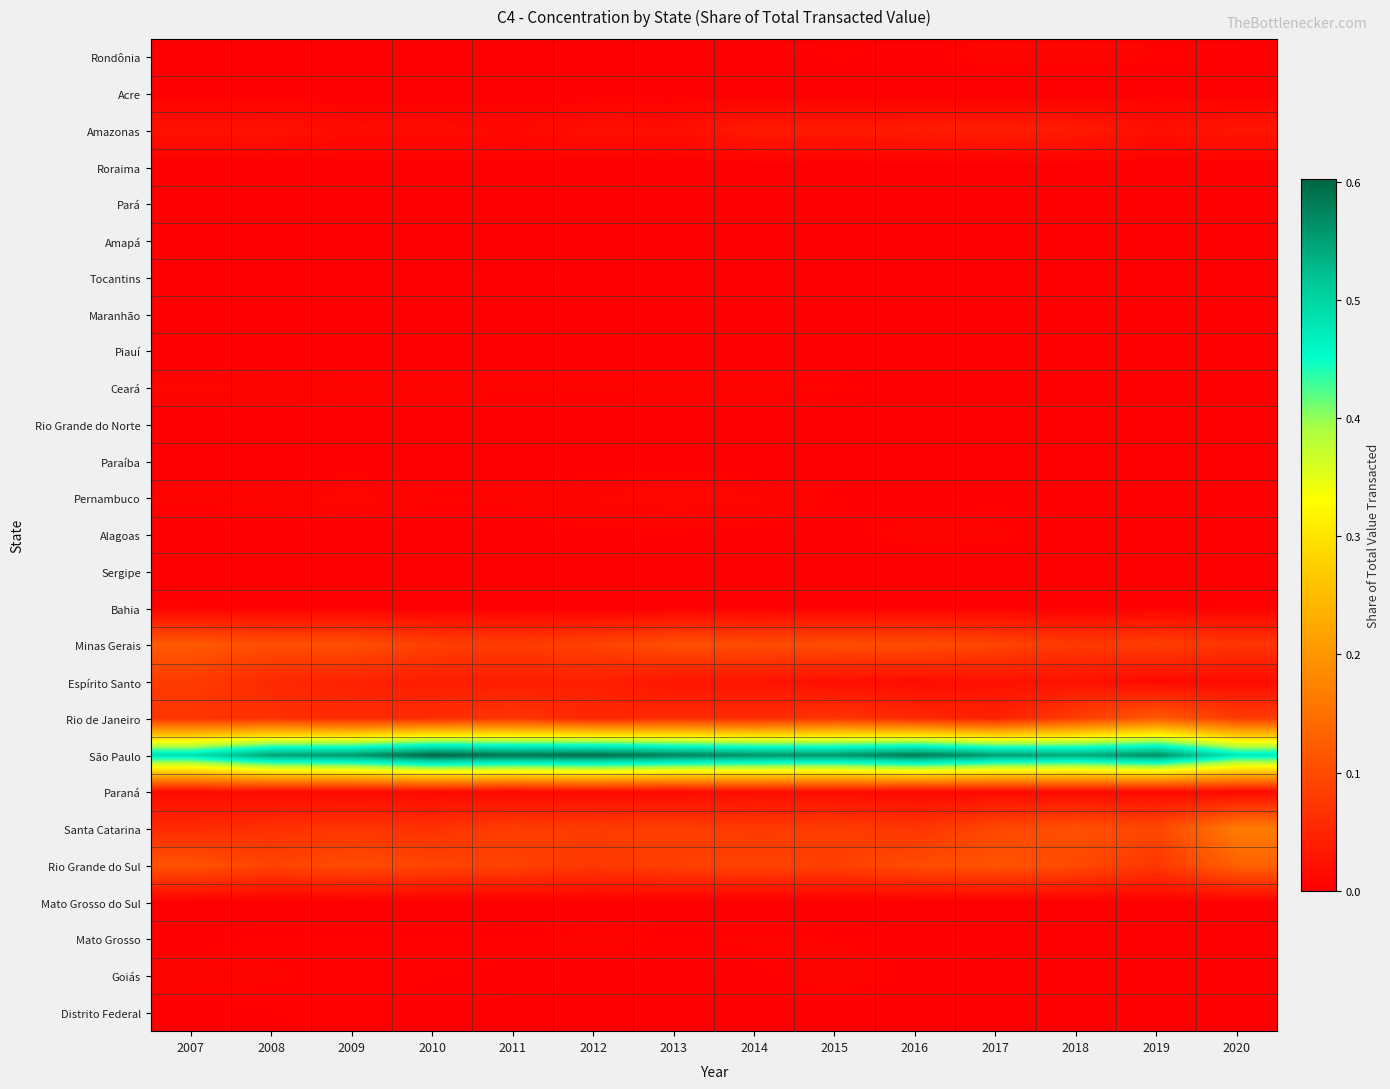

Reading right to left, list all the values displayed in this chart.

Rondônia: 2020=0.0	2019=0.0	2018=0.0	2017=0.0	2016=0.0	2015=0.0	2014=0.0	2013=0.0	2012=0.0	2011=0.0	2010=0.0	2009=0.0	2008=0.0	2007=0.0
Acre: 2020=0.0	2019=0.0	2018=0.0	2017=0.0	2016=0.0	2015=0.0	2014=0.0	2013=0.0	2012=0.0	2011=0.0	2010=0.0	2009=0.0	2008=0.0	2007=0.0
Amazonas: 2020=0.0	2019=0.0	2018=0.0	2017=0.0	2016=0.0	2015=0.0	2014=0.0	2013=0.0	2012=0.0	2011=0.0	2010=0.0	2009=0.0	2008=0.0	2007=0.0
Roraima: 2020=0.0	2019=0.0	2018=0.0	2017=0.0	2016=0.0	2015=0.0	2014=0.0	2013=0.0	2012=0.0	2011=0.0	2010=0.0	2009=0.0	2008=0.0	2007=0.0
Pará: 2020=0.0	2019=0.0	2018=0.0	2017=0.0	2016=0.0	2015=0.0	2014=0.0	2013=0.0	2012=0.0	2011=0.0	2010=0.0	2009=0.0	2008=0.0	2007=0.0
Amapá: 2020=0.0	2019=0.0	2018=0.0	2017=0.0	2016=0.0	2015=0.0	2014=0.0	2013=0.0	2012=0.0	2011=0.0	2010=0.0	2009=0.0	2008=0.0	2007=0.0
Tocantins: 2020=0.0	2019=0.0	2018=0.0	2017=0.0	2016=0.0	2015=0.0	2014=0.0	2013=0.0	2012=0.0	2011=0.0	2010=0.0	2009=0.0	2008=0.0	2007=0.0
Maranhão: 2020=0.0	2019=0.0	2018=0.0	2017=0.0	2016=0.0	2015=0.0	2014=0.0	2013=0.0	2012=0.0	2011=0.0	2010=0.0	2009=0.0	2008=0.0	2007=0.0
Piauí: 2020=0.0	2019=0.0	2018=0.0	2017=0.0	2016=0.0	2015=0.0	2014=0.0	2013=0.0	2012=0.0	2011=0.0	2010=0.0	2009=0.0	2008=0.0	2007=0.0
Ceará: 2020=0.0	2019=0.0	2018=0.0	2017=0.0	2016=0.0	2015=0.0	2014=0.0	2013=0.0	2012=0.0	2011=0.0	2010=0.0	2009=0.0	2008=0.0	2007=0.0
Rio Grande do Norte: 2020=0.0	2019=0.0	2018=0.0	2017=0.0	2016=0.0	2015=0.0	2014=0.0	2013=0.0	2012=0.0	2011=0.0	2010=0.0	2009=0.0	2008=0.0	2007=0.0
Paraíba: 2020=0.0	2019=0.0	2018=0.0	2017=0.0	2016=0.0	2015=0.0	2014=0.0	2013=0.0	2012=0.0	2011=0.0	2010=0.0	2009=0.0	2008=0.0	2007=0.0
Pernambuco: 2020=0.0	2019=0.0	2018=0.0	2017=0.0	2016=0.0	2015=0.0	2014=0.0	2013=0.0	2012=0.0	2011=0.0	2010=0.0	2009=0.0	2008=0.0	2007=0.0
Alagoas: 2020=0.0	2019=0.0	2018=0.0	2017=0.0	2016=0.0	2015=0.0	2014=0.0	2013=0.0	2012=0.0	2011=0.0	2010=0.0	2009=0.0	2008=0.0	2007=0.0
Sergipe: 2020=0.0	2019=0.0	2018=0.0	2017=0.0	2016=0.0	2015=0.0	2014=0.0	2013=0.0	2012=0.0	2011=0.0	2010=0.0	2009=0.0	2008=0.0	2007=0.0
Bahia: 2020=0.0	2019=0.0	2018=0.0	2017=0.0	2016=0.0	2015=0.0	2014=0.0	2013=0.0	2012=0.0	2011=0.0	2010=0.0	2009=0.0	2008=0.0	2007=0.0
Minas Gerais: 2020=0.1	2019=0.1	2018=0.1	2017=0.1	2016=0.1	2015=0.1	2014=0.1	2013=0.1	2012=0.1	2011=0.1	2010=0.1	2009=0.1	2008=0.1	2007=0.1
Espírito Santo: 2020=0.0	2019=0.0	2018=0.0	2017=0.0	2016=0.0	2015=0.0	2014=0.0	2013=0.0	2012=0.0	2011=0.0	2010=0.0	2009=0.0	2008=0.1	2007=0.1
Rio de Janeiro: 2020=0.1	2019=0.1	2018=0.1	2017=0.0	2016=0.1	2015=0.1	2014=0.1	2013=0.1	2012=0.1	2011=0.1	2010=0.1	2009=0.1	2008=0.1	2007=0.1
São Paulo: 2020=0.5	2019=0.6	2018=0.5	2017=0.6	2016=0.6	2015=0.6	2014=0.6	2013=0.6	2012=0.6	2011=0.6	2010=0.6	2009=0.6	2008=0.5	2007=0.5
Paraná: 2020=0.0	2019=0.0	2018=0.0	2017=0.0	2016=0.0	2015=0.0	2014=0.0	2013=0.0	2012=0.0	2011=0.0	2010=0.0	2009=0.0	2008=0.0	2007=0.0
Santa Catarina: 2020=0.2	2019=0.1	2018=0.1	2017=0.1	2016=0.1	2015=0.1	2014=0.1	2013=0.1	2012=0.1	2011=0.1	2010=0.1	2009=0.1	2008=0.1	2007=0.1
Rio Grande do Sul: 2020=0.1	2019=0.1	2018=0.1	2017=0.1	2016=0.1	2015=0.1	2014=0.1	2013=0.1	2012=0.1	2011=0.1	2010=0.1	2009=0.1	2008=0.1	2007=0.1
Mato Grosso do Sul: 2020=0.0	2019=0.0	2018=0.0	2017=0.0	2016=0.0	2015=0.0	2014=0.0	2013=0.0	2012=0.0	2011=0.0	2010=0.0	2009=0.0	2008=0.0	2007=0.0
Mato Grosso: 2020=0.0	2019=0.0	2018=0.0	2017=0.0	2016=0.0	2015=0.0	2014=0.0	2013=0.0	2012=0.0	2011=0.0	2010=0.0	2009=0.0	2008=0.0	2007=0.0
Goiás: 2020=0.0	2019=0.0	2018=0.0	2017=0.0	2016=0.0	2015=0.0	2014=0.0	2013=0.0	2012=0.0	2011=0.0	2010=0.0	2009=0.0	2008=0.0	2007=0.0
Distrito Federal: 2020=0.0	2019=0.0	2018=0.0	2017=0.0	2016=0.0	2015=0.0	2014=0.0	2013=0.0	2012=0.0	2011=0.0	2010=0.0	2009=0.0	2008=0.0	2007=0.0